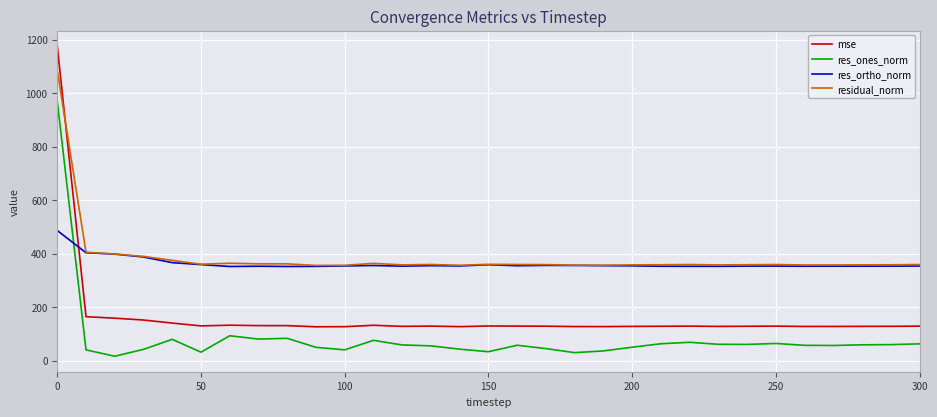

Rank the series by their maximum value, from highest to lowest.

mse, residual_norm, res_ones_norm, res_ortho_norm